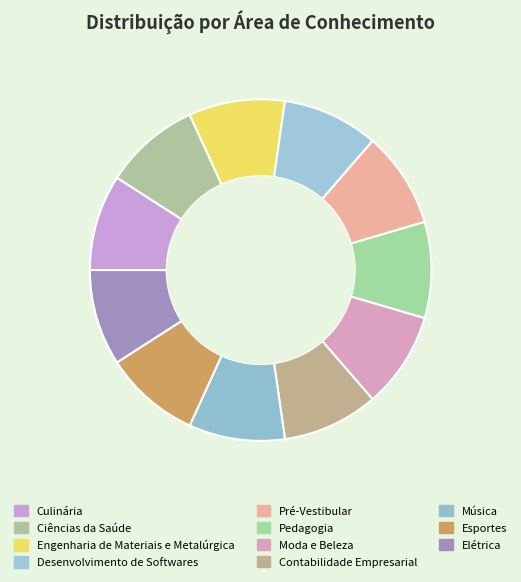

The Culinária slice represents 1% of the pie. True or false?

False